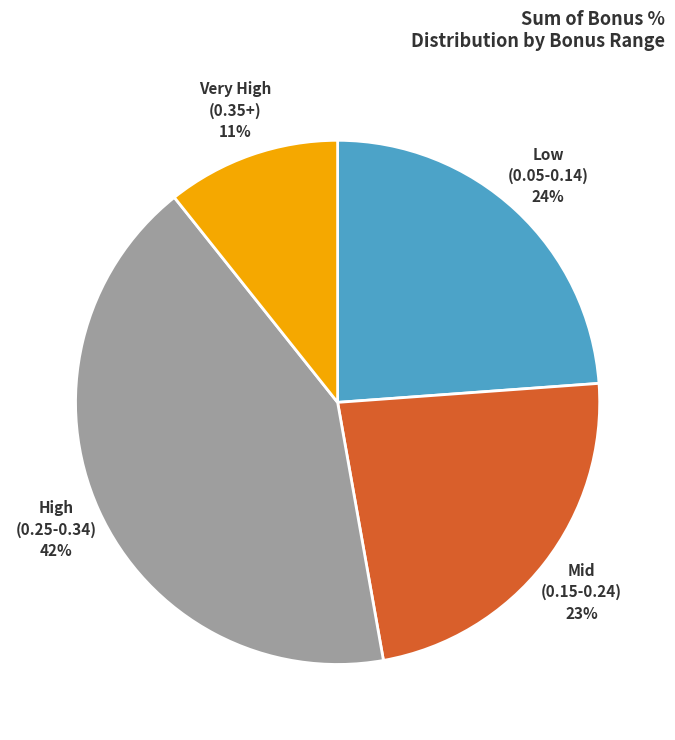

To the nearest percent, what is the combined percentage of Very High (0.35+) and Mid (0.15-0.24)?

34%